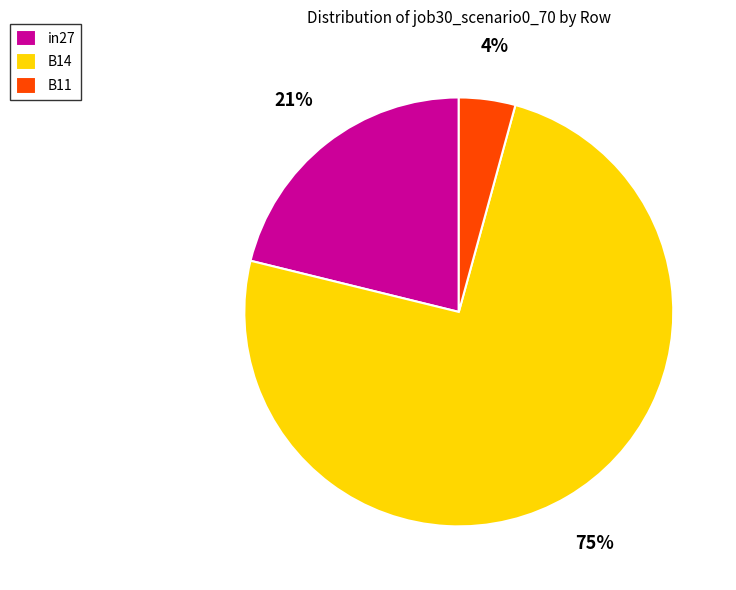

Which slice is the largest?

B14